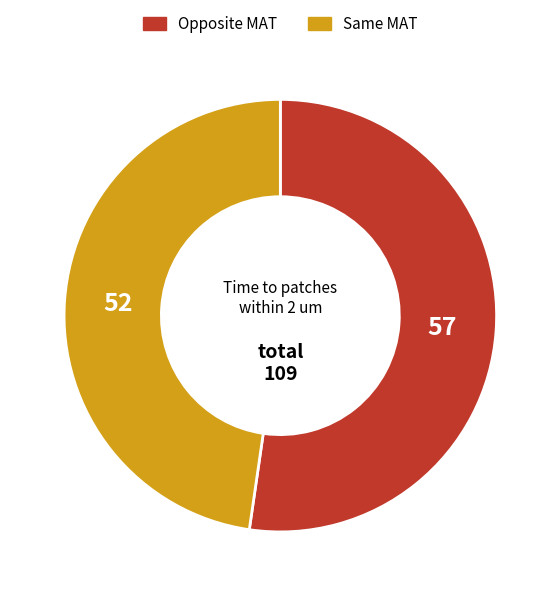

What is the largest slice in the pie chart?

Opposite MAT